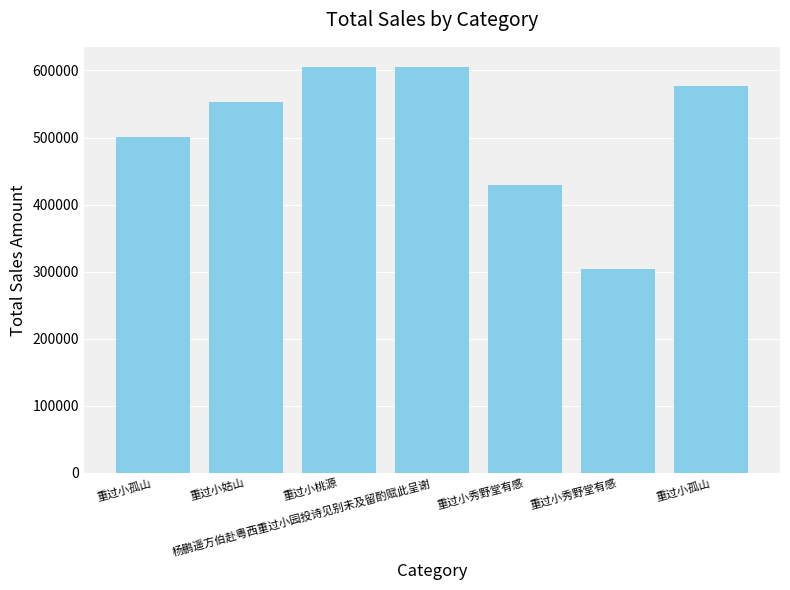

List the labels in order of value, smallest first.

重过小秀野堂有感, 重过小秀野堂有感, 重过小孤山, 重过小姑山, 重过小孤山, 重过小桃源, 杨鹏遥方伯赴粤西重过小园投诗见别未及留酌赋此呈谢